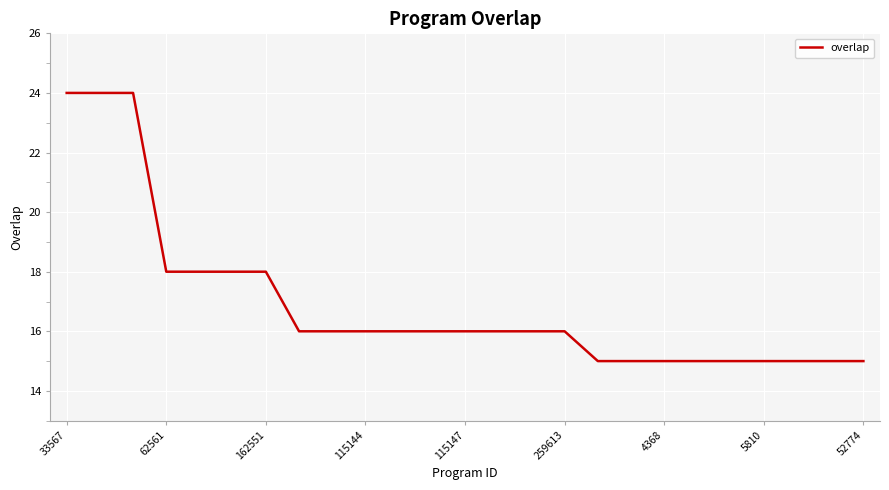

What is the difference between the maximum and minimum values?

9